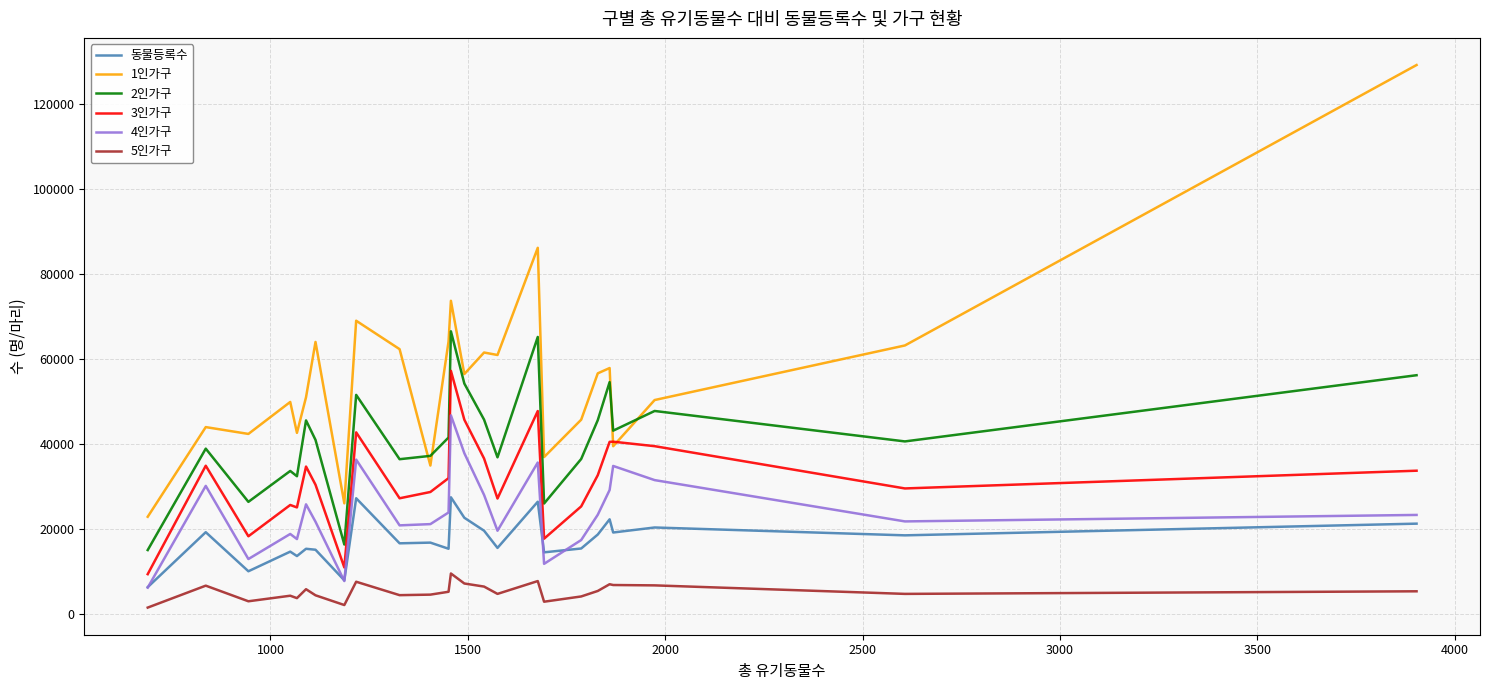

Which series has the largest total across all categories?

1인가구